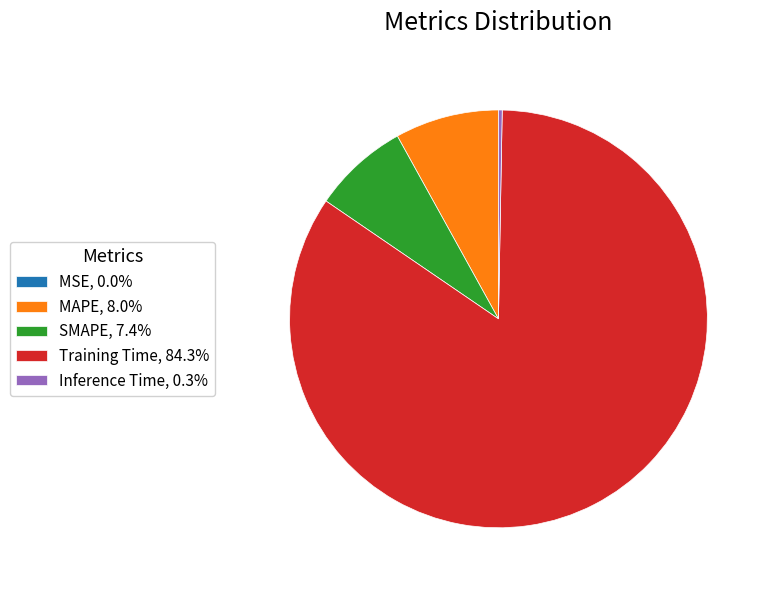

Is there any slice that represents more than half of the pie?

Yes